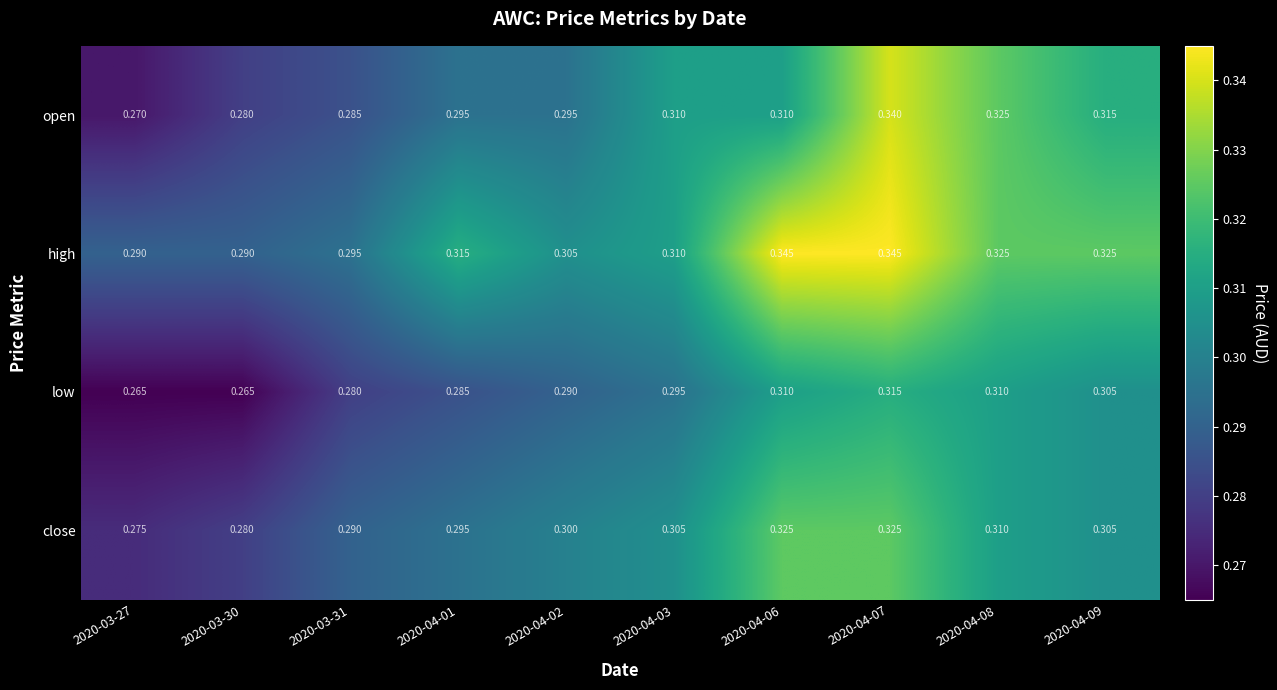

How many categories are shown in the chart?

10